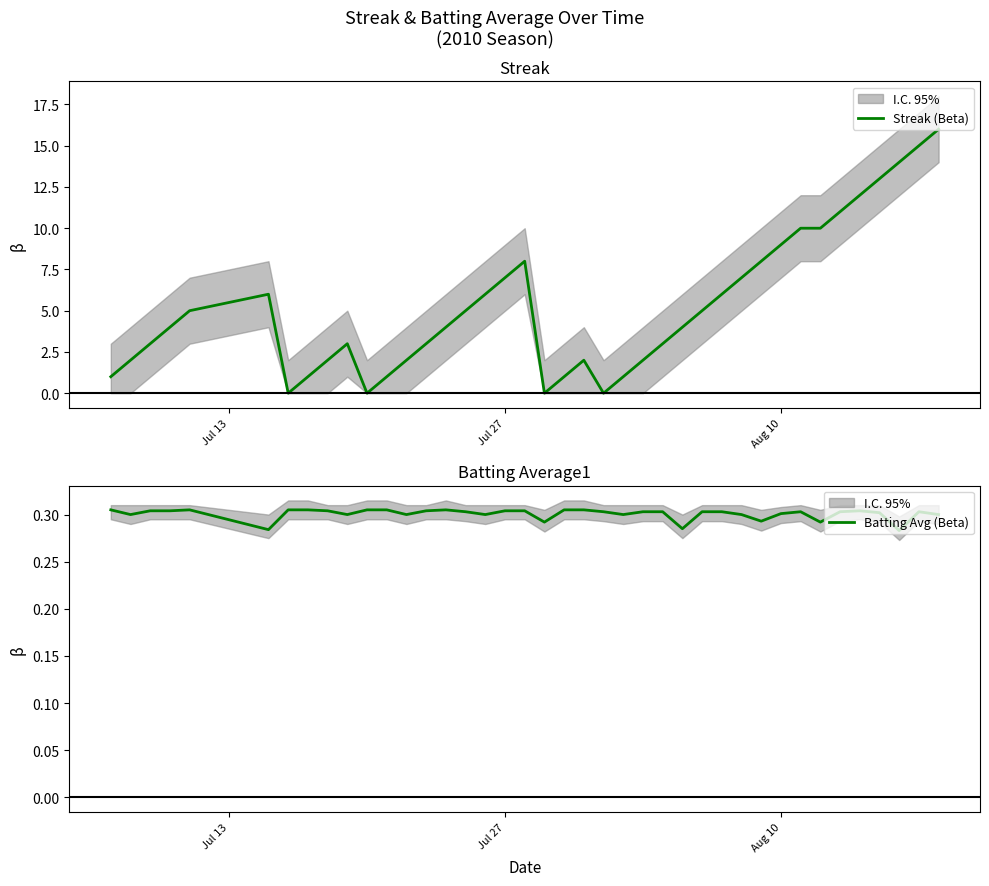

Is it true that Streak (Beta) equals 1.5 at 15?

False